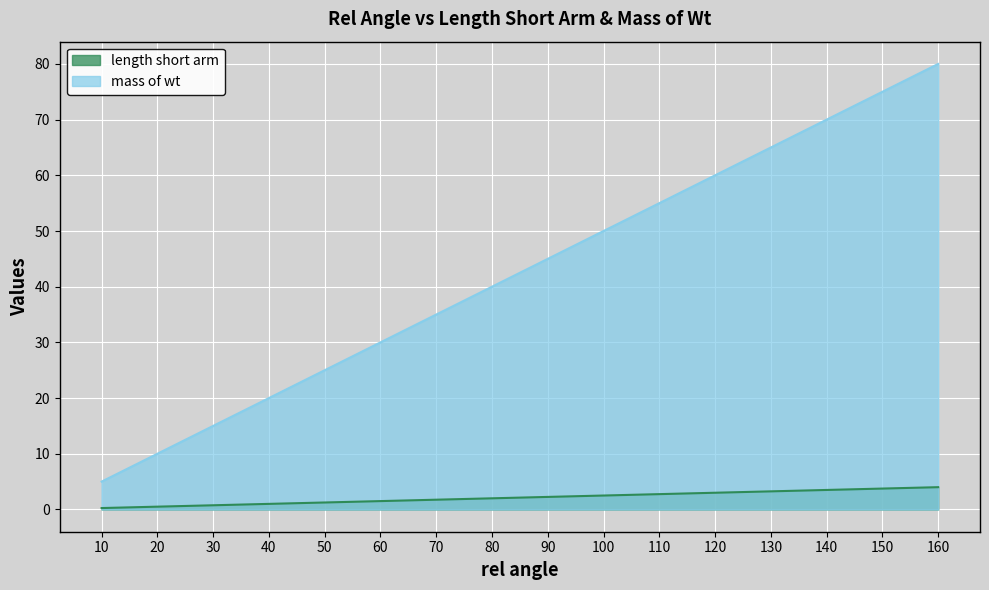

Where does the mass of wt series first go above 45?

100